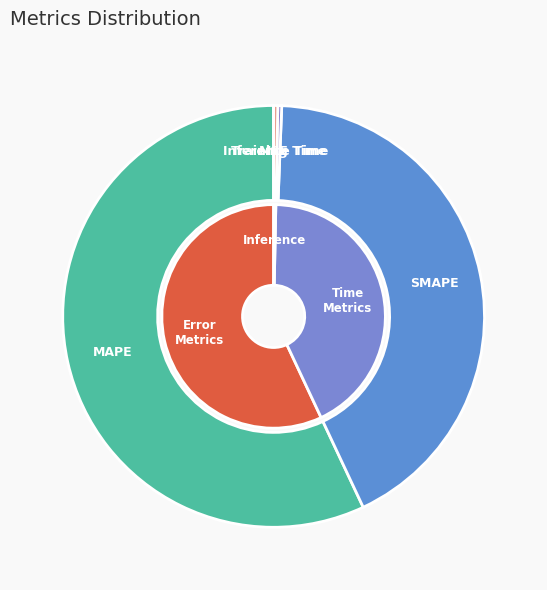

To the nearest percent, what is the average slice percentage?

20%